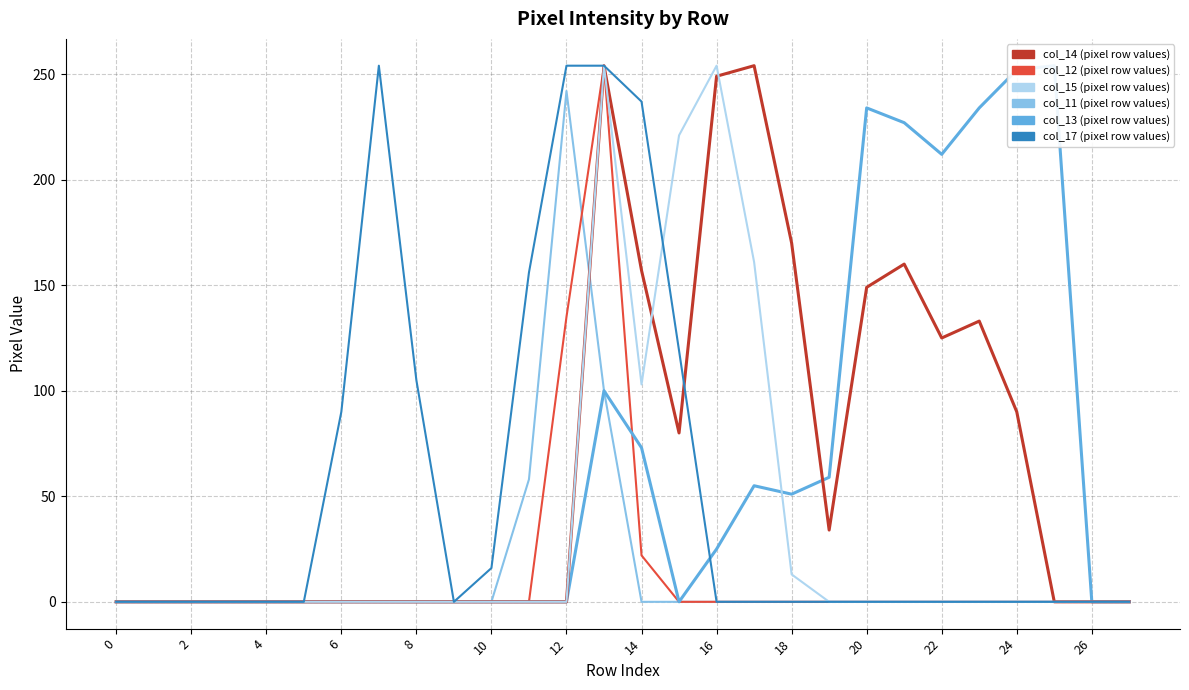

Which series has the largest total across all categories?

col_14